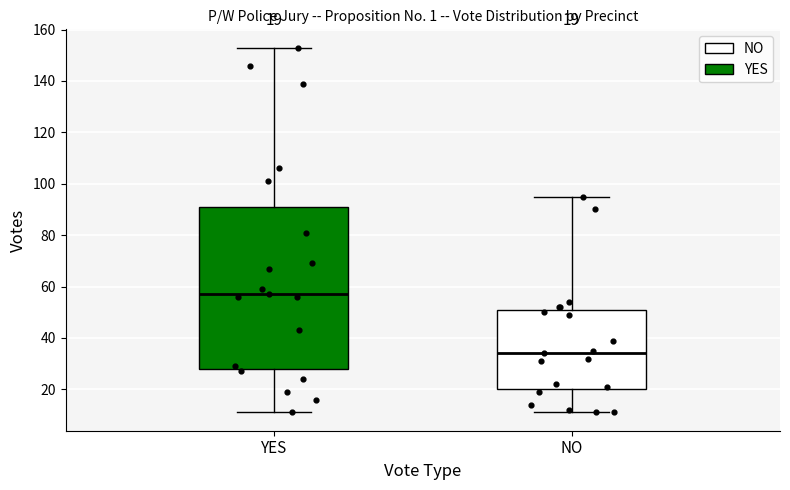

Which box has the highest median line?

YES